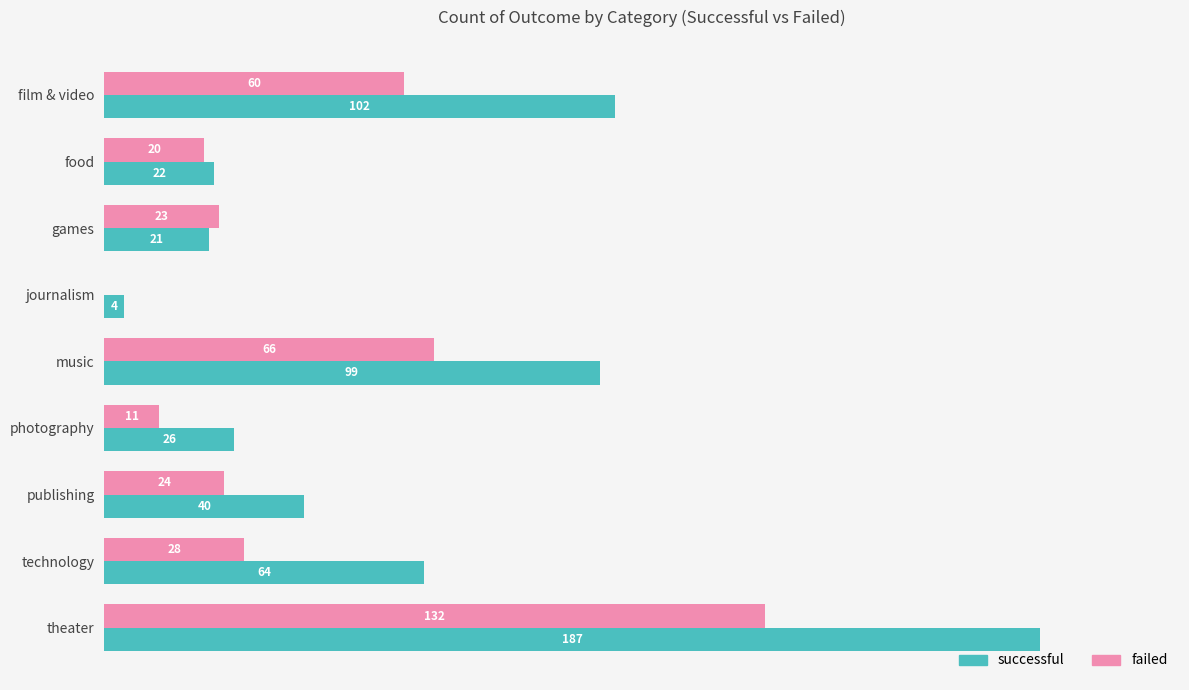

Between film & video and publishing, which series saw the biggest shift?

successful